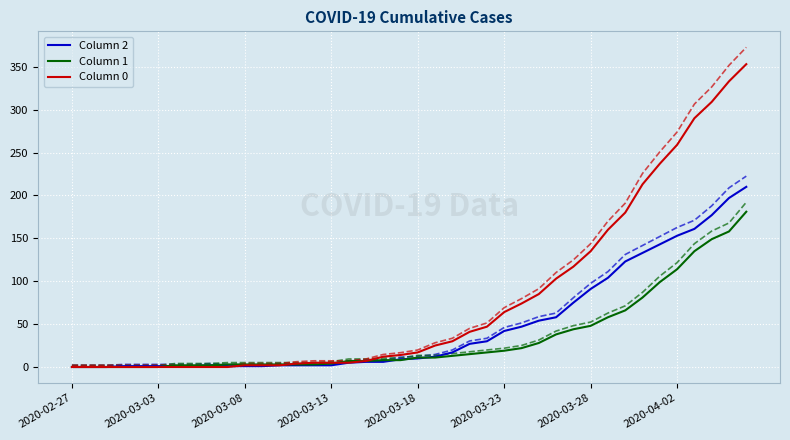

How many lines are shown in the chart?

6